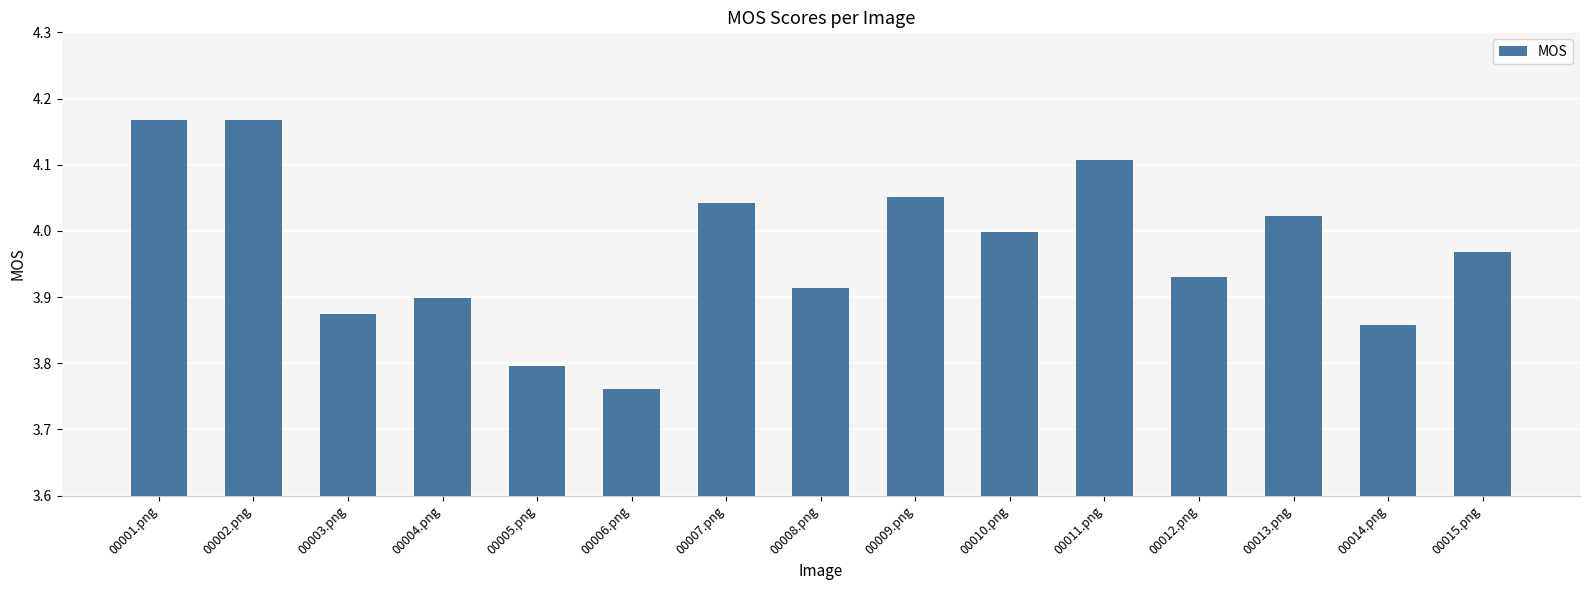

Which label corresponds to the smallest value in the chart?

00006.png